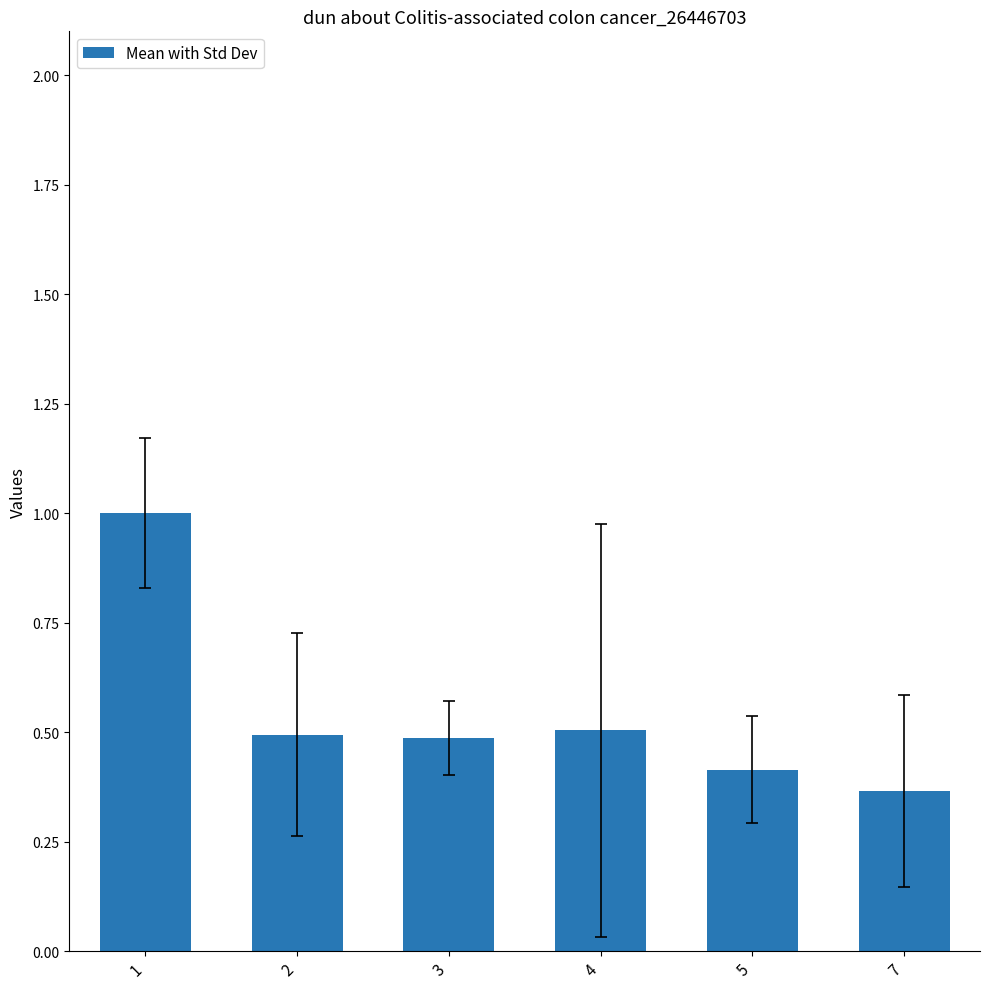

The value at 4 is 0.5. True or false?

True